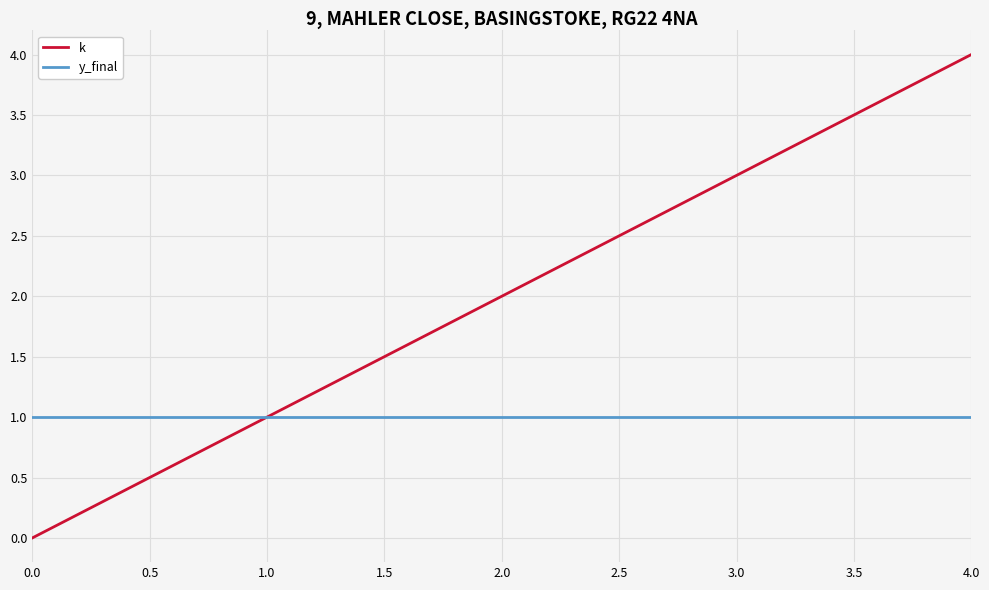

Which series has the largest total across all categories?

k